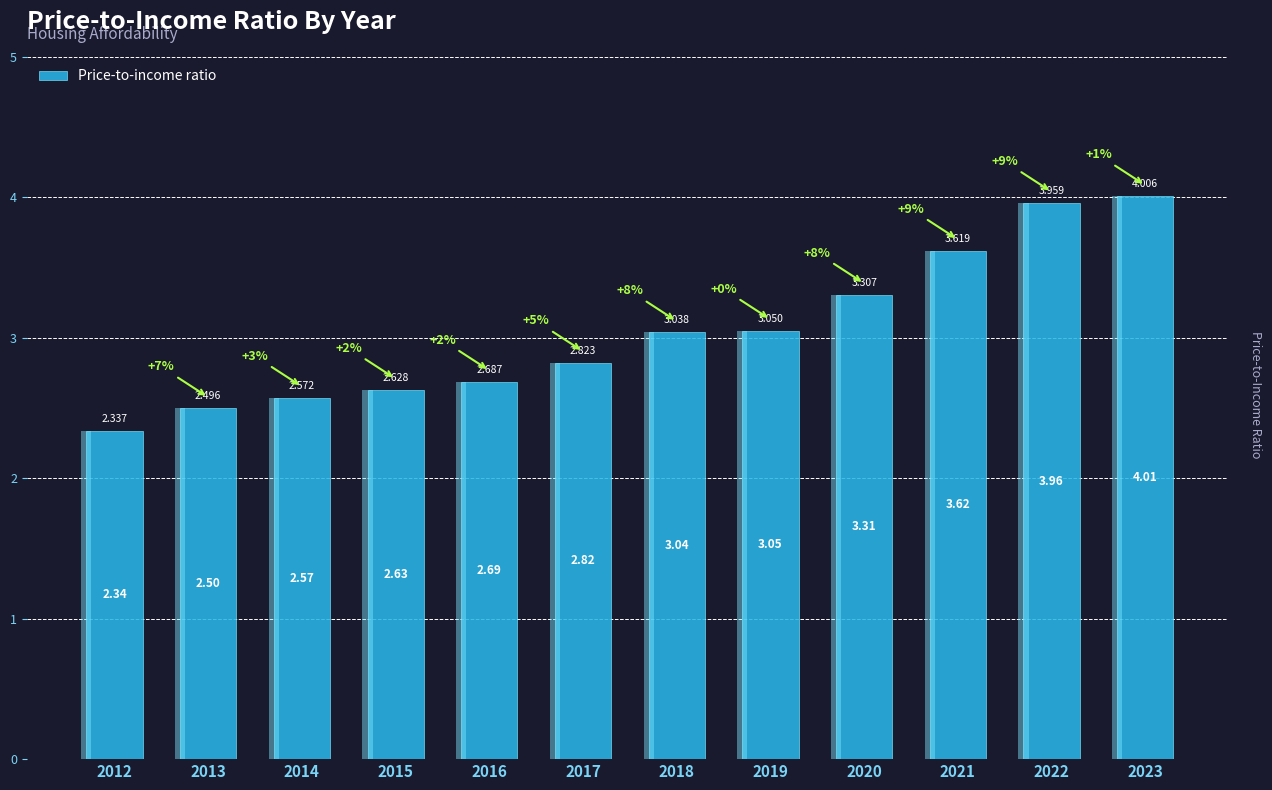

List the labels in order of value, smallest first.

2012, 2013, 2014, 2015, 2016, 2017, 2018, 2019, 2020, 2021, 2022, 2023